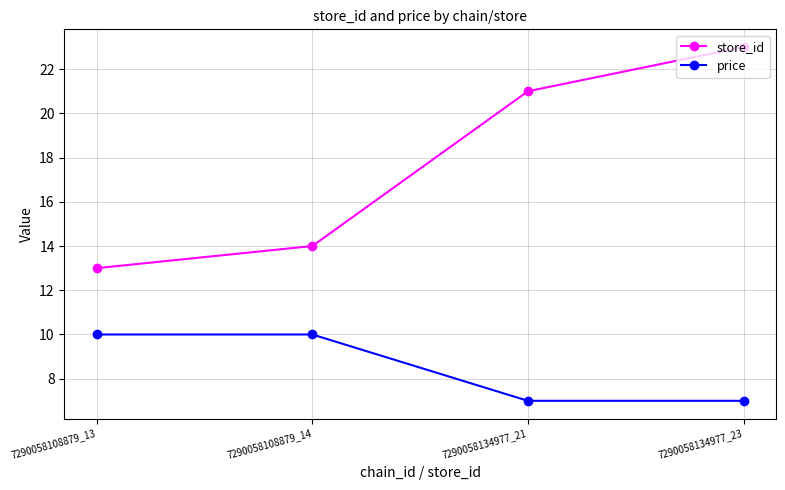

Is it true that store_id equals 14 at 7290058108879_14?

True